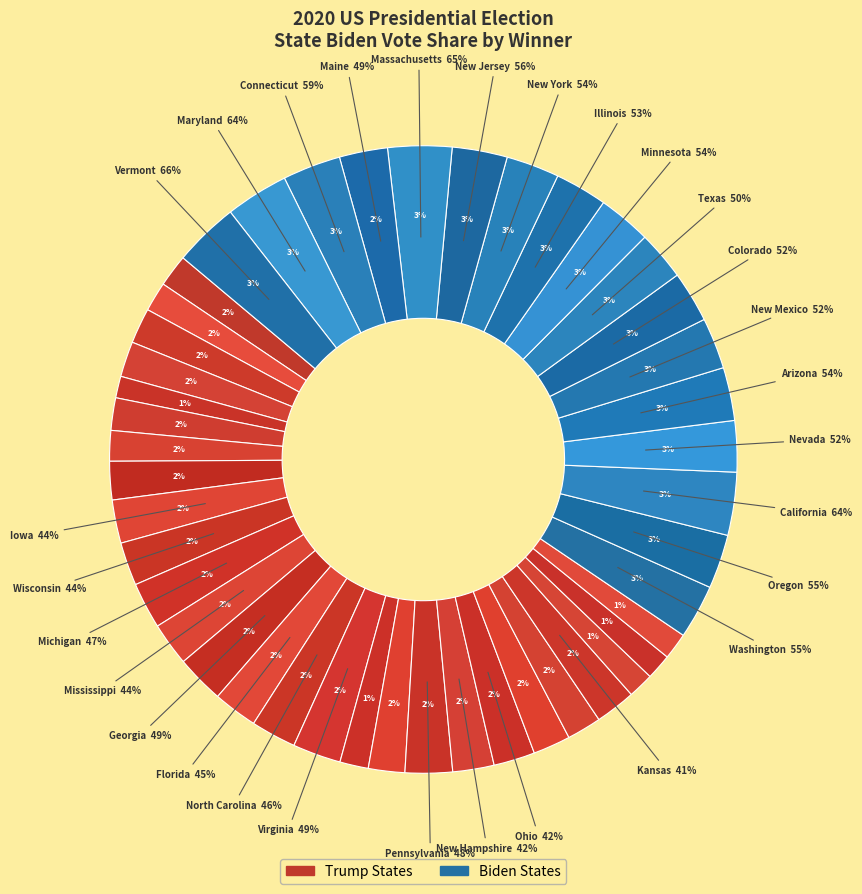

Does Biden account for over 50% of the chart?

No